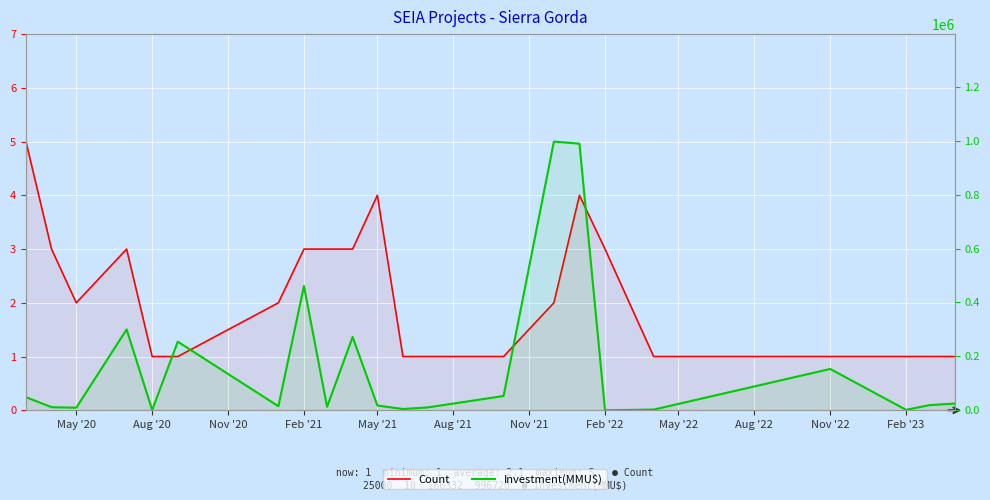

What is the minimum value shown in the chart?

1